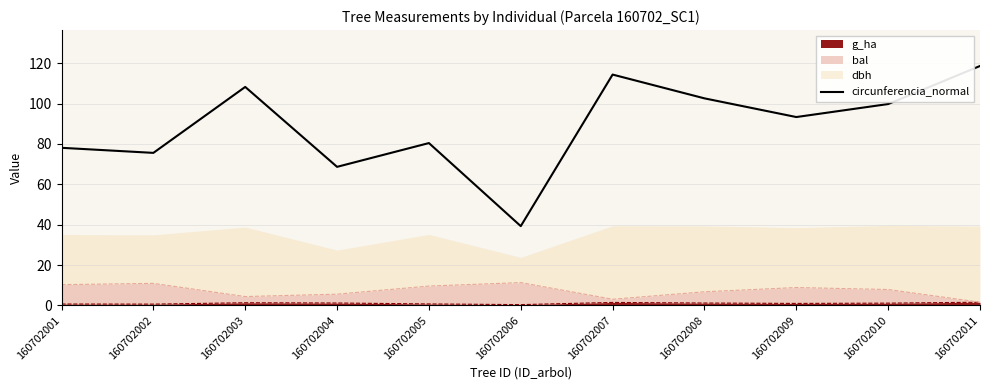

What is the approximate value at 160702004?

68.6